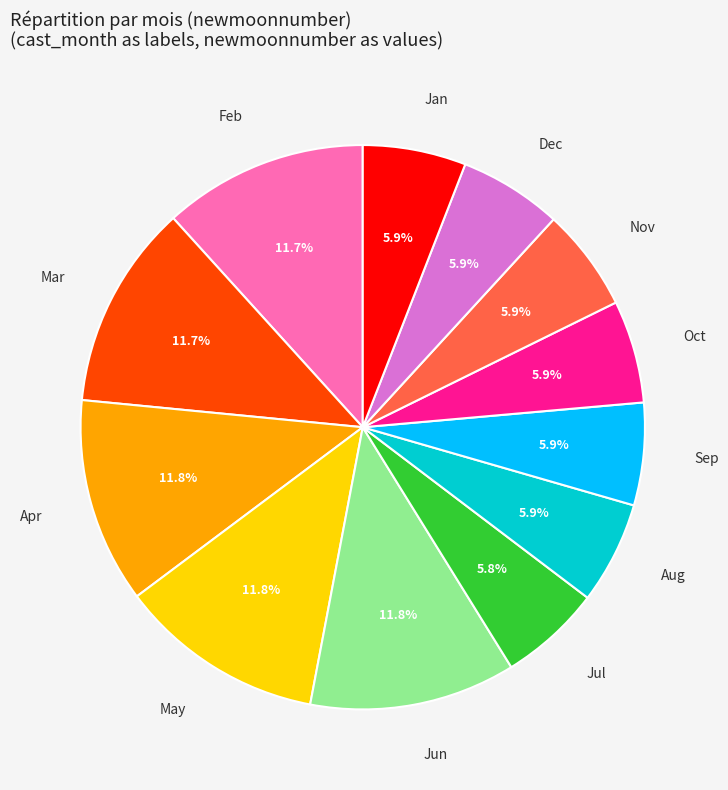

Is there a majority slice in this chart?

No